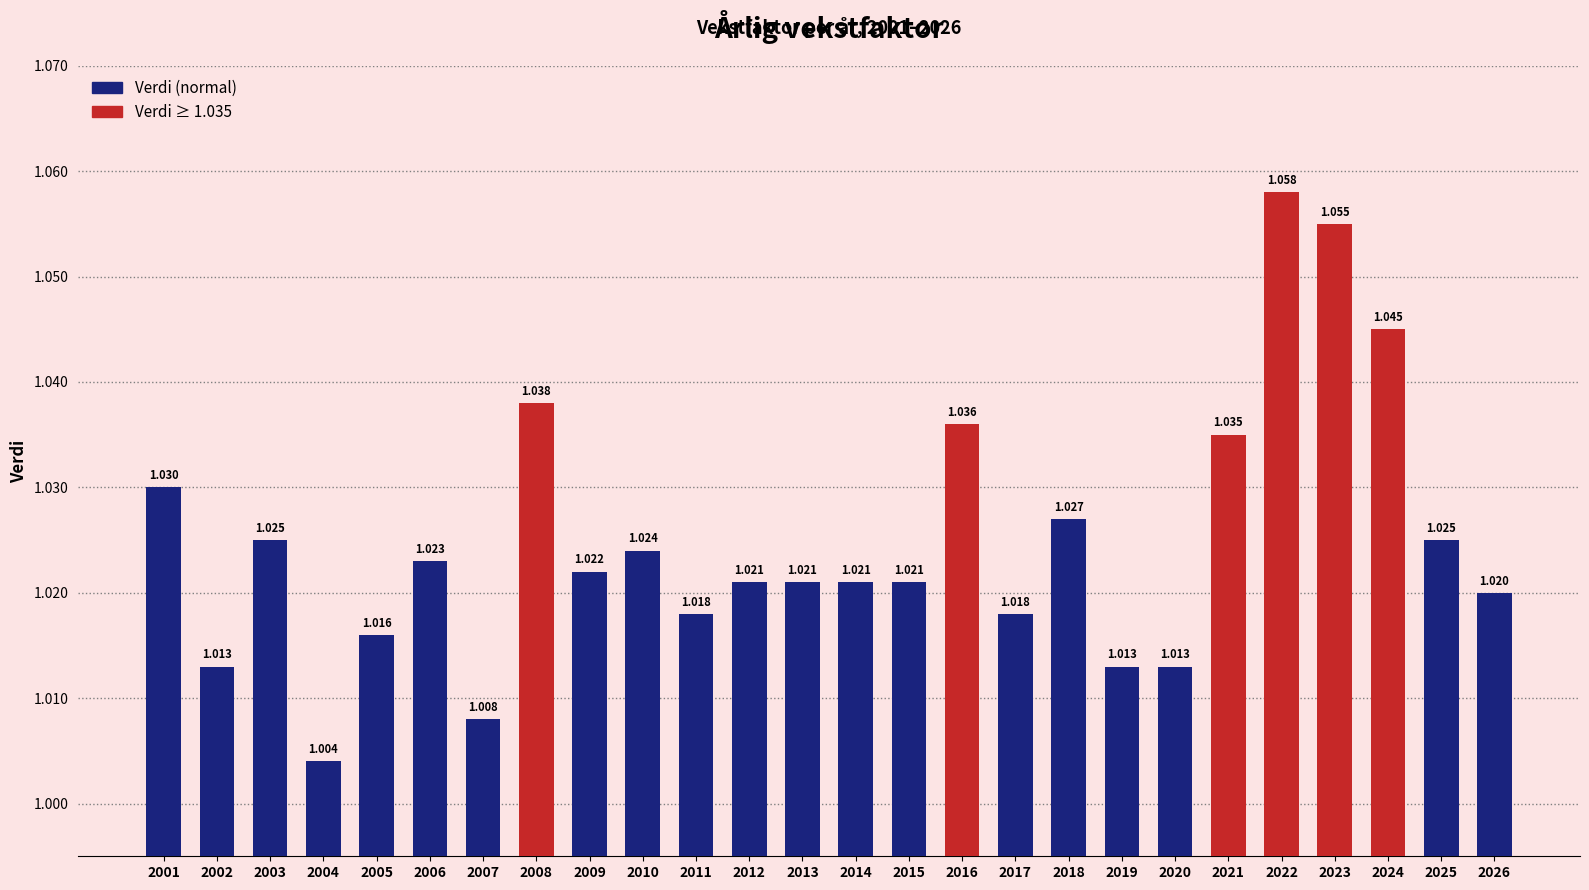

Reading right to left, extract all data points from this chart.

2026=1.0	2025=1.0	2024=1.0	2023=1.1	2022=1.1	2021=1.0	2020=1.0	2019=1.0	2018=1.0	2017=1.0	2016=1.0	2015=1.0	2014=1.0	2013=1.0	2012=1.0	2011=1.0	2010=1.0	2009=1.0	2008=1.0	2007=1.0	2006=1.0	2005=1.0	2004=1.0	2003=1.0	2002=1.0	2001=1.0